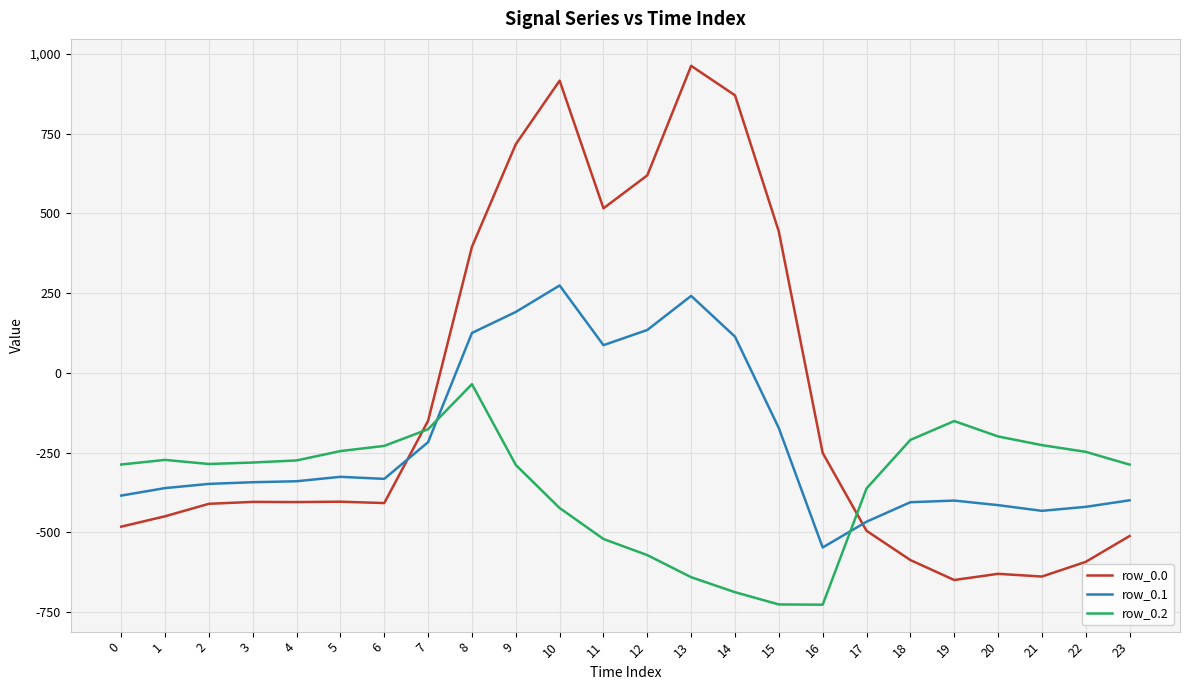

What is the minimum value for row_0.0?

-649.2